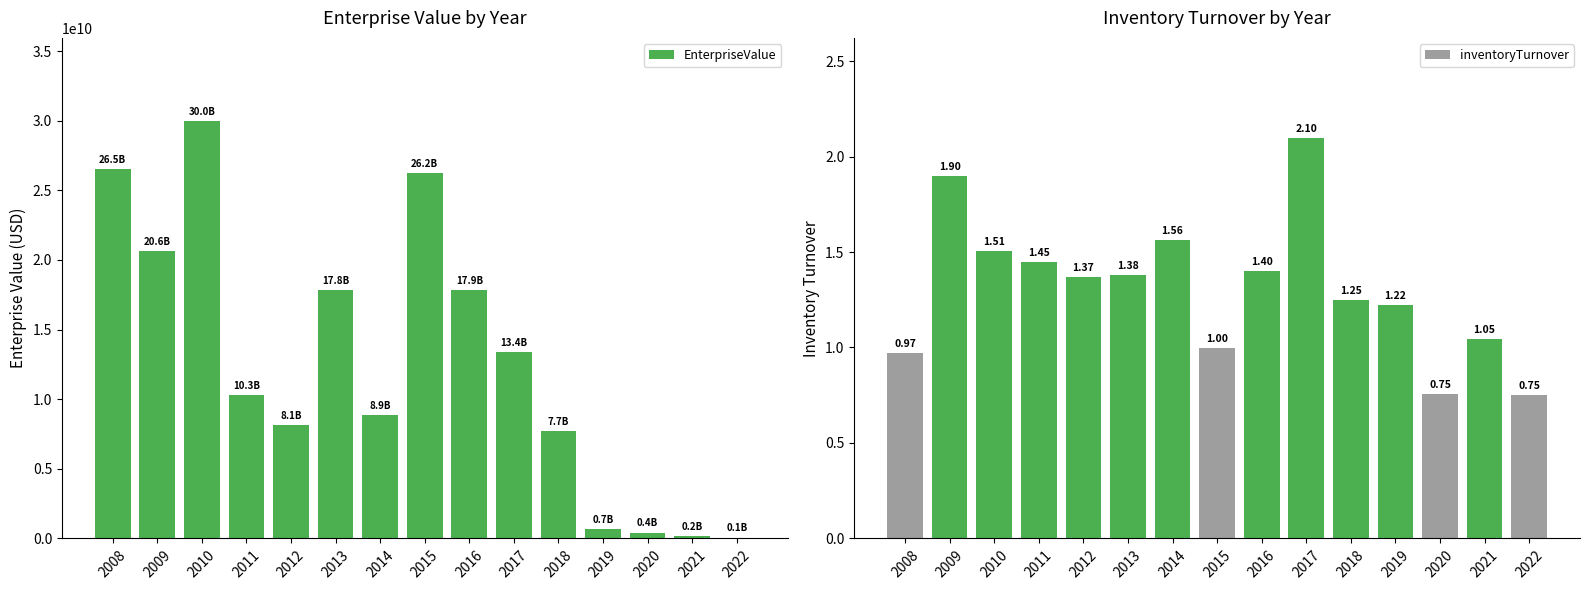

How many values in the EnterpriseValue series are below 10305484000?

7